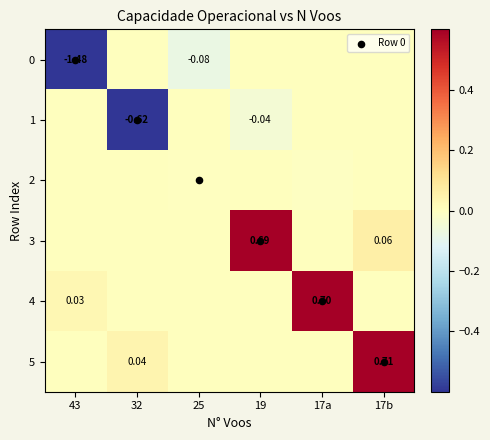

How many positive values does the 3 series have?

2